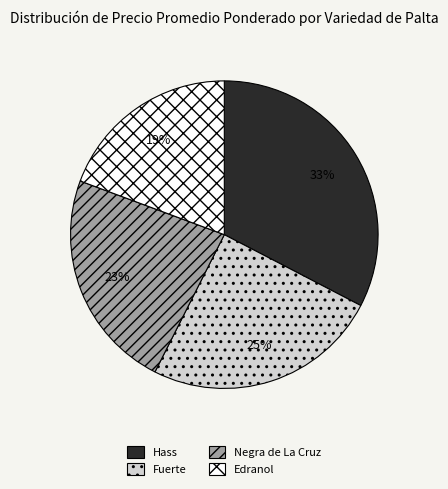

What is the ratio of the value at Negra de La Cruz to the value at Edranol?

1.2